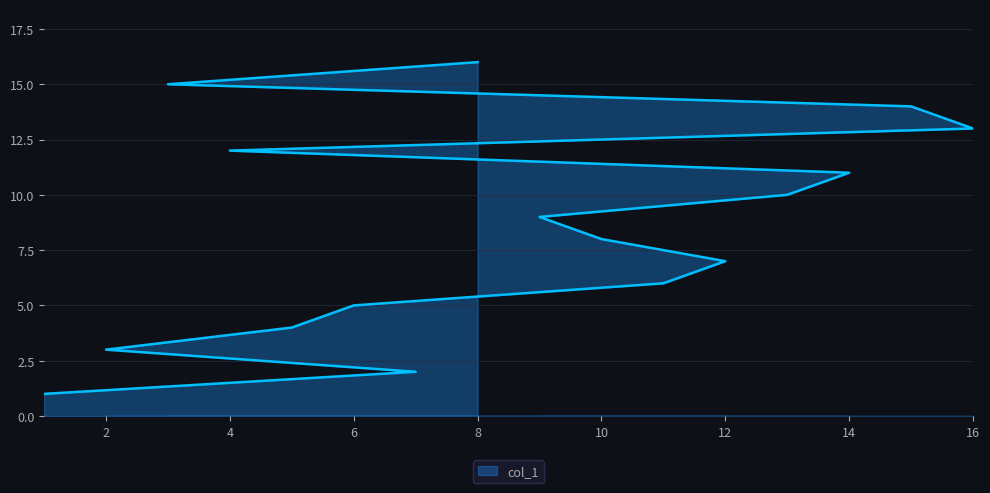

What is the difference between the maximum and minimum values?

15